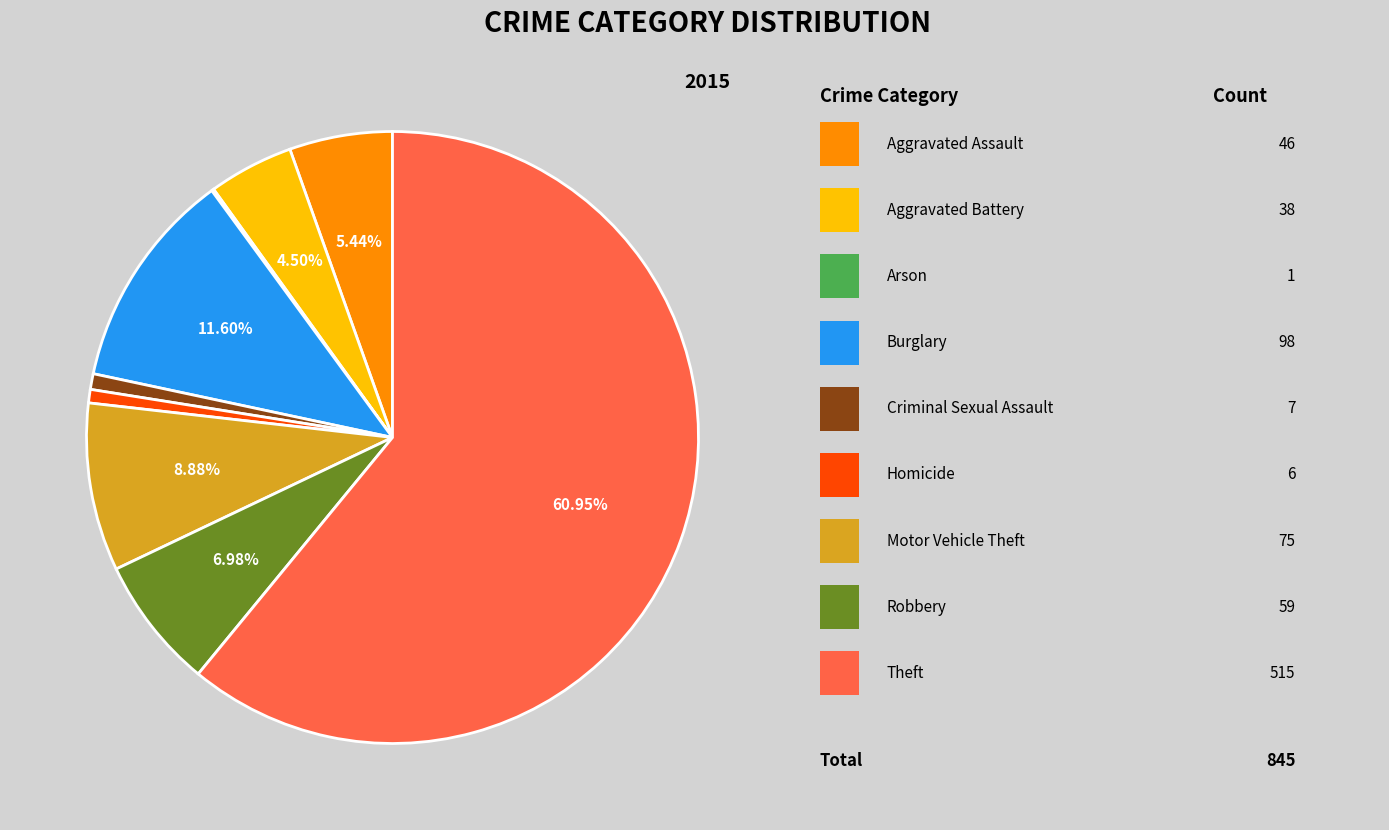

Is there any slice that represents more than half of the pie?

Yes